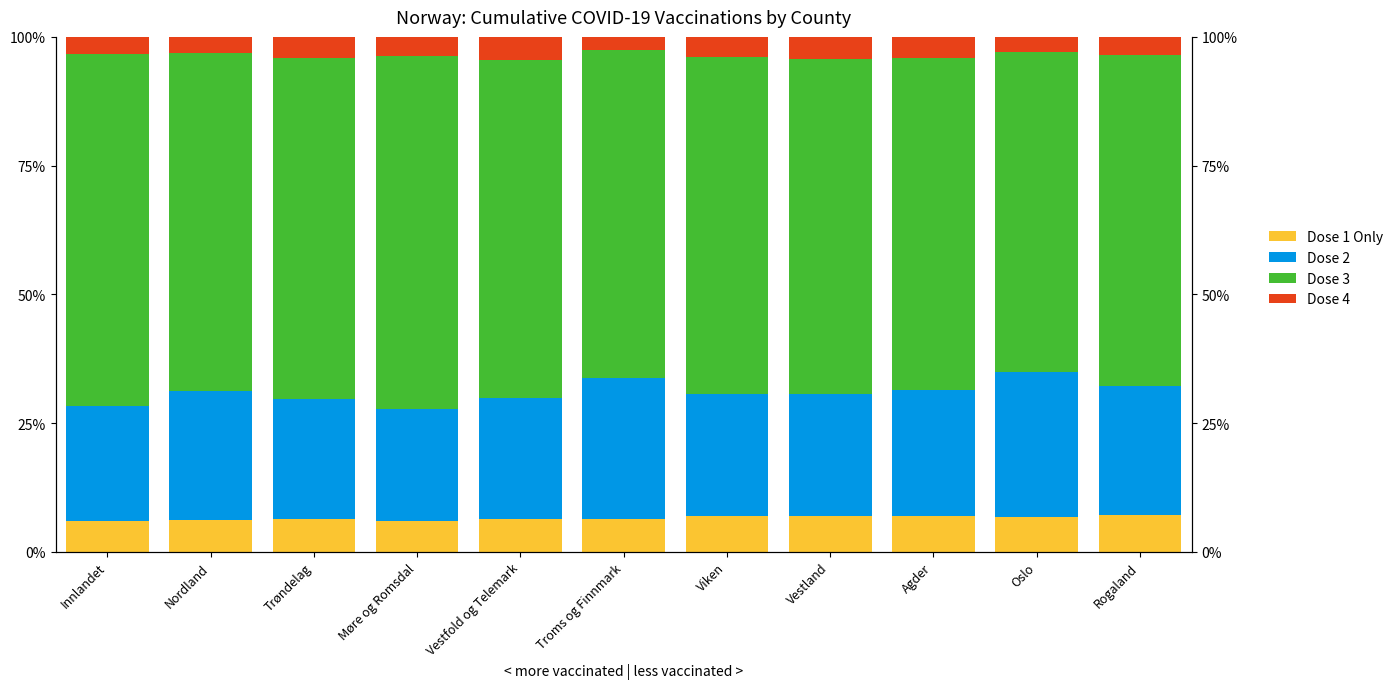

What are all the series names shown in the legend?

Dose 1 Only, Dose 2, Dose 3, Dose 4